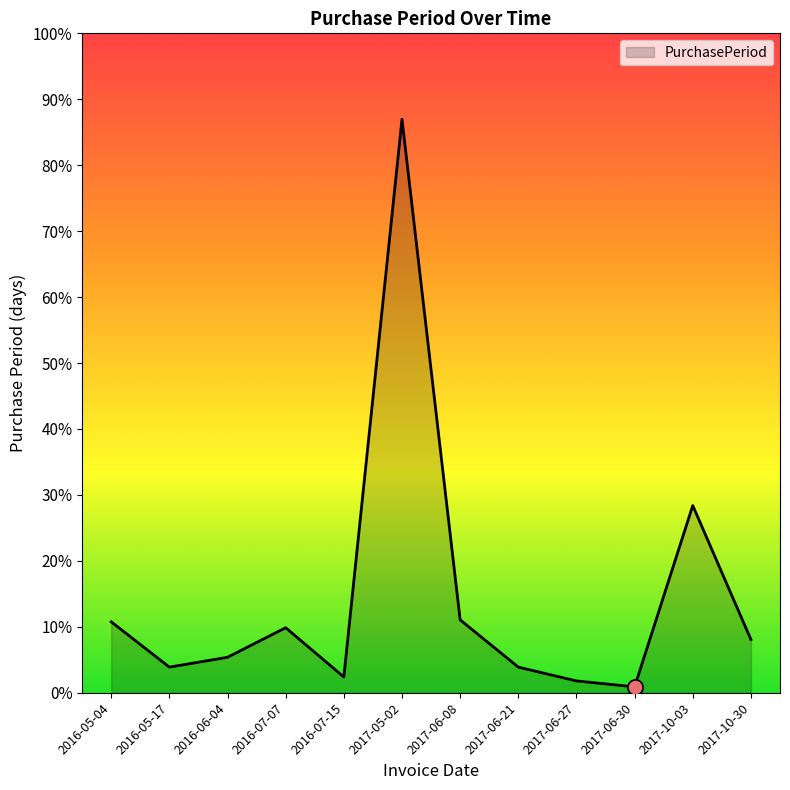

Approximately how many times larger is the value at 2016-05-04 compared to 2016-07-15?

4.5